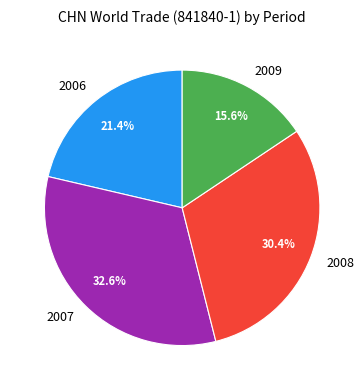

Which has a higher value, 2009 or 2008?

2008